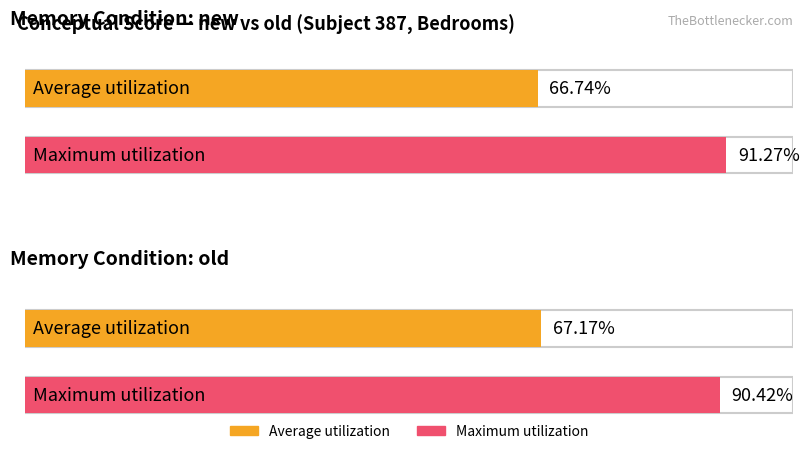

How many data points does each series have?

2